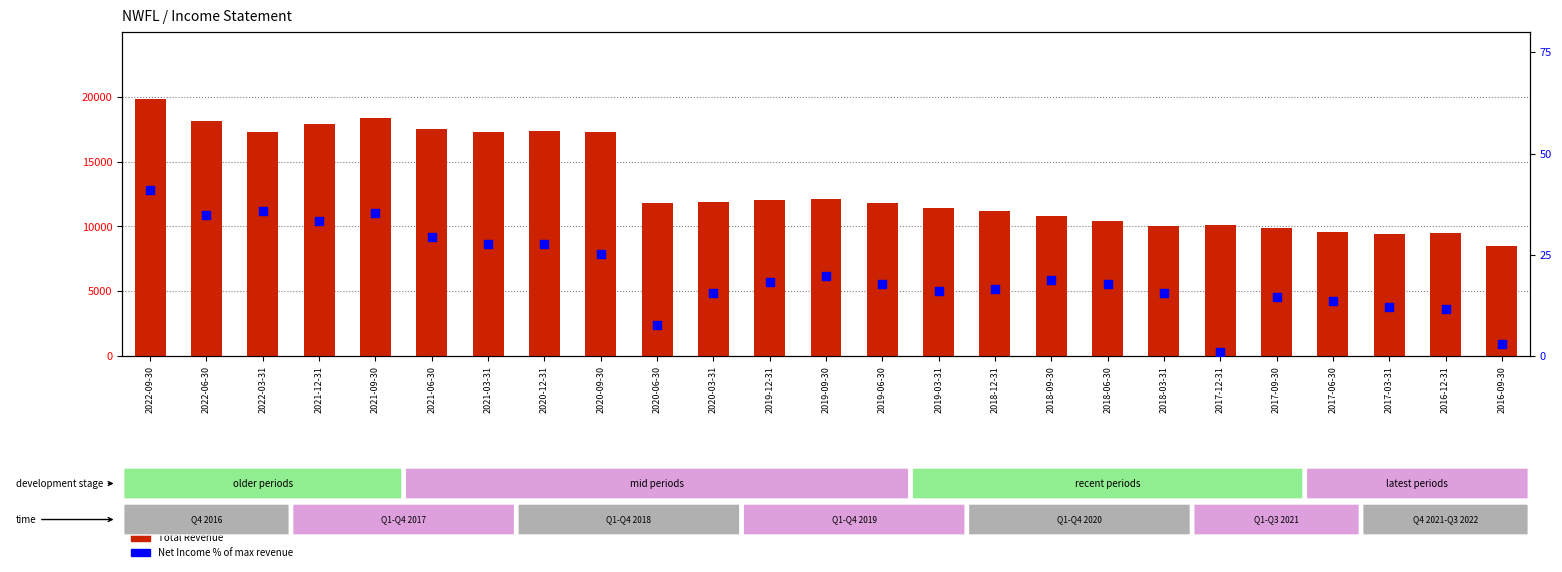

Is the value of Total Revenue at 2016-12-31 greater than the value of Net Income % of max revenue at 2022-03-31?

Yes